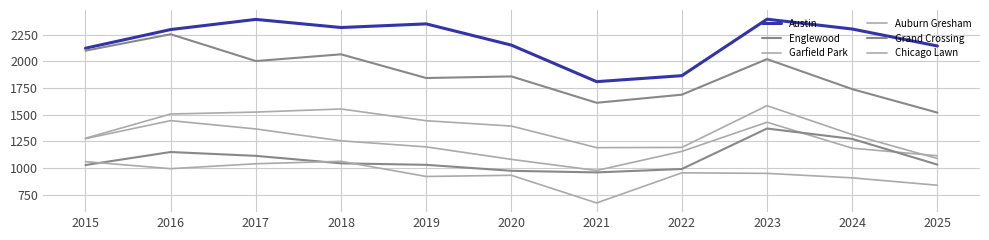

What is the maximum value for Garfield Park?

1585